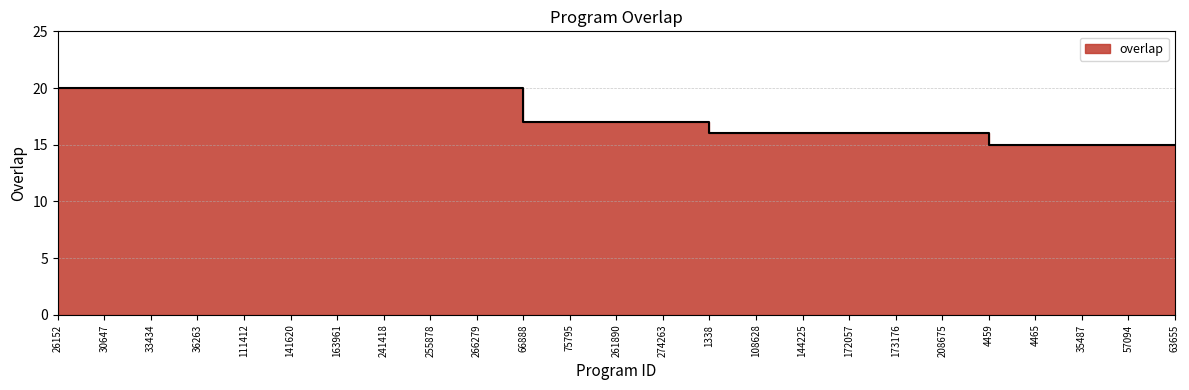

What position from the right is 57094?

2